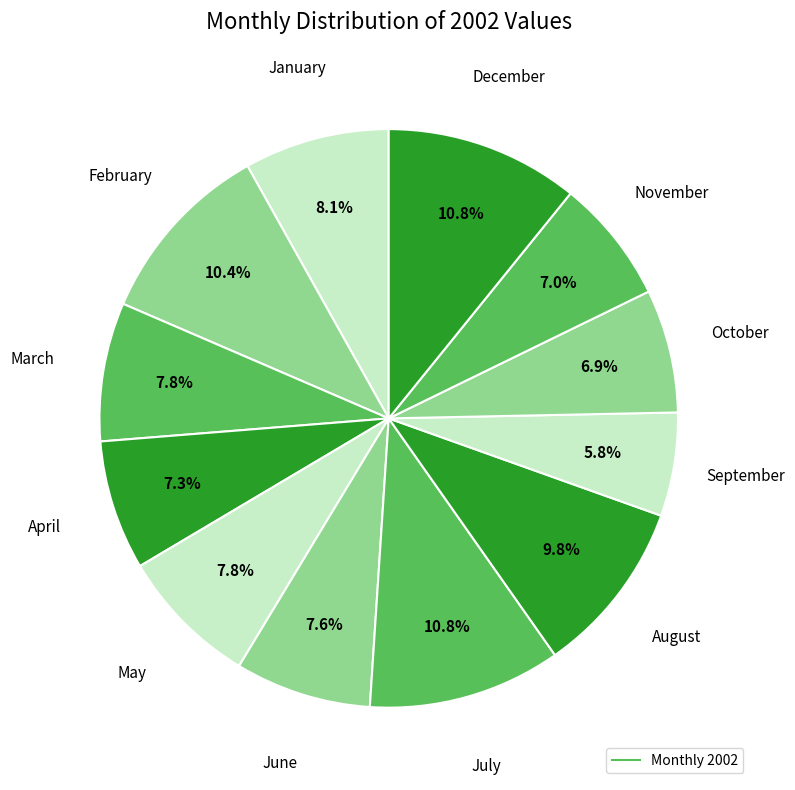

Count the number of slices in the pie.

12